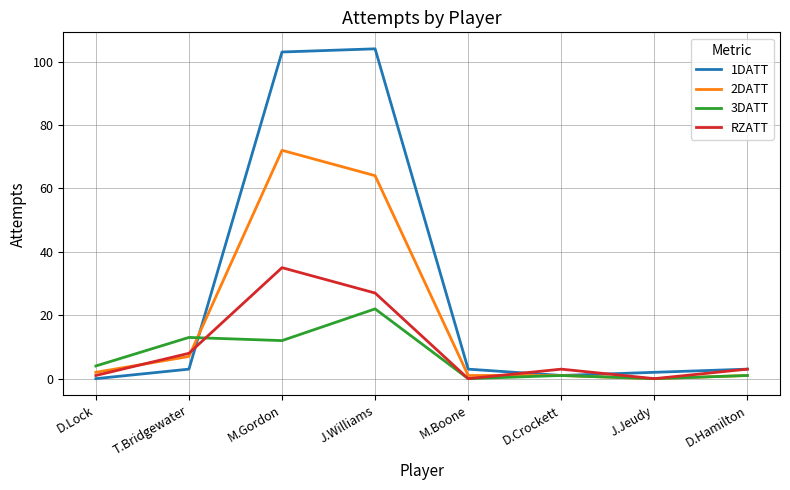

What is the average value of the RZATT series?

10